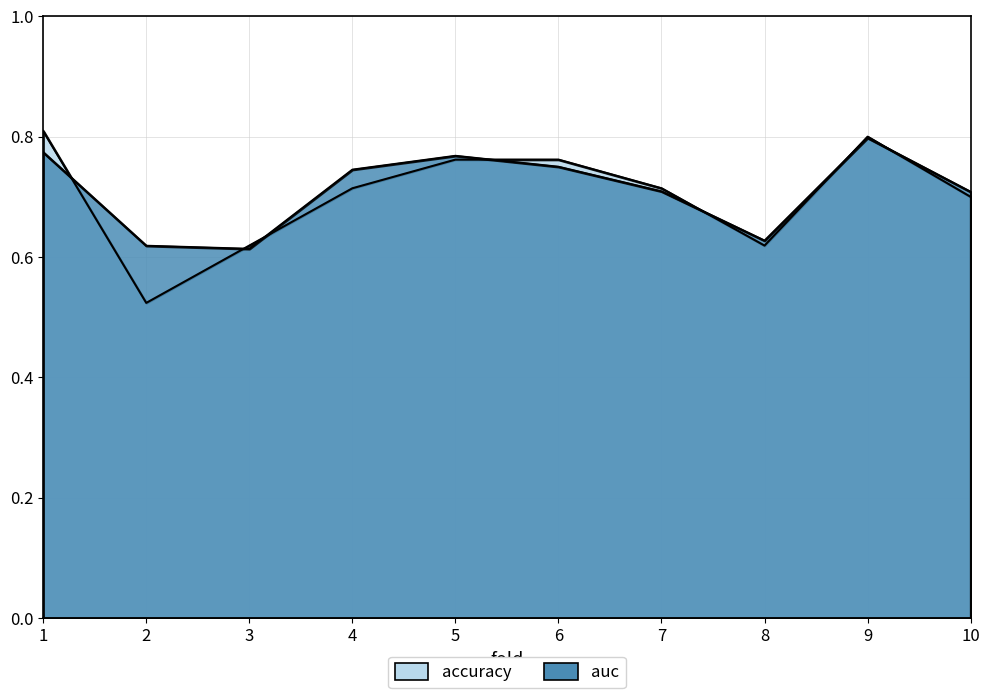

At which label is auc closest to 0?

3